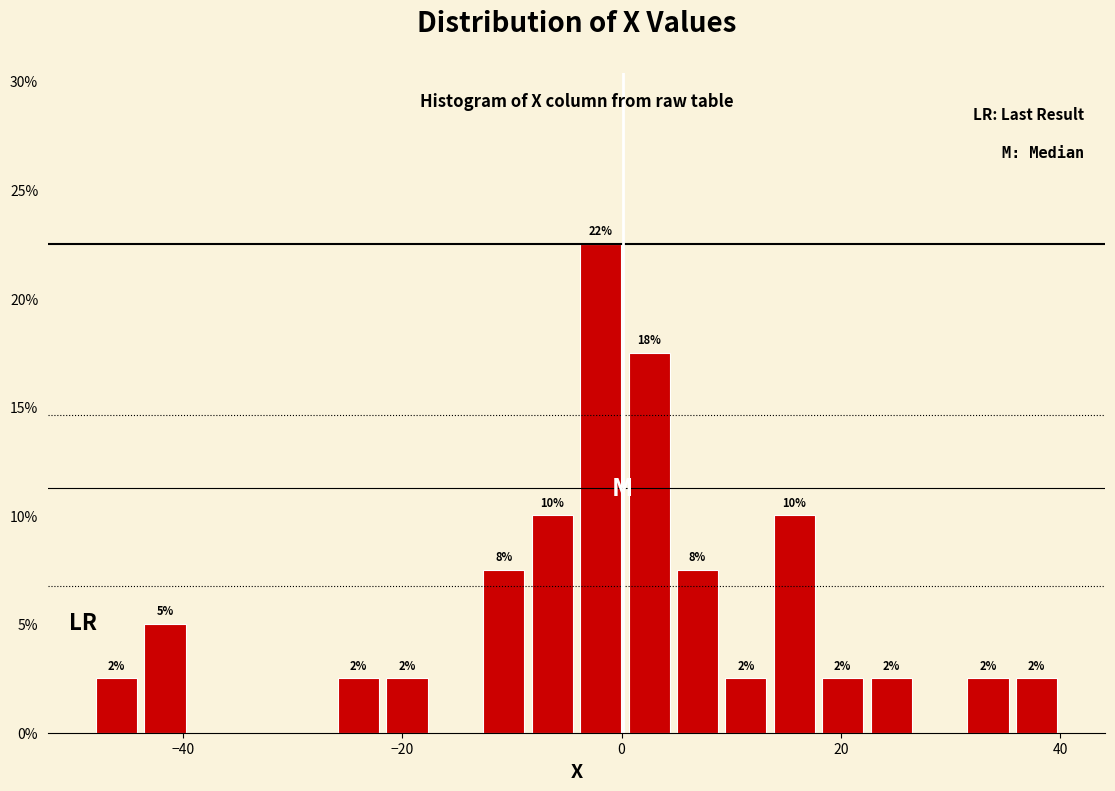

Around what value on the x-axis is the tallest bar? Give the approximate position of its centre, as read against the axis.

-2